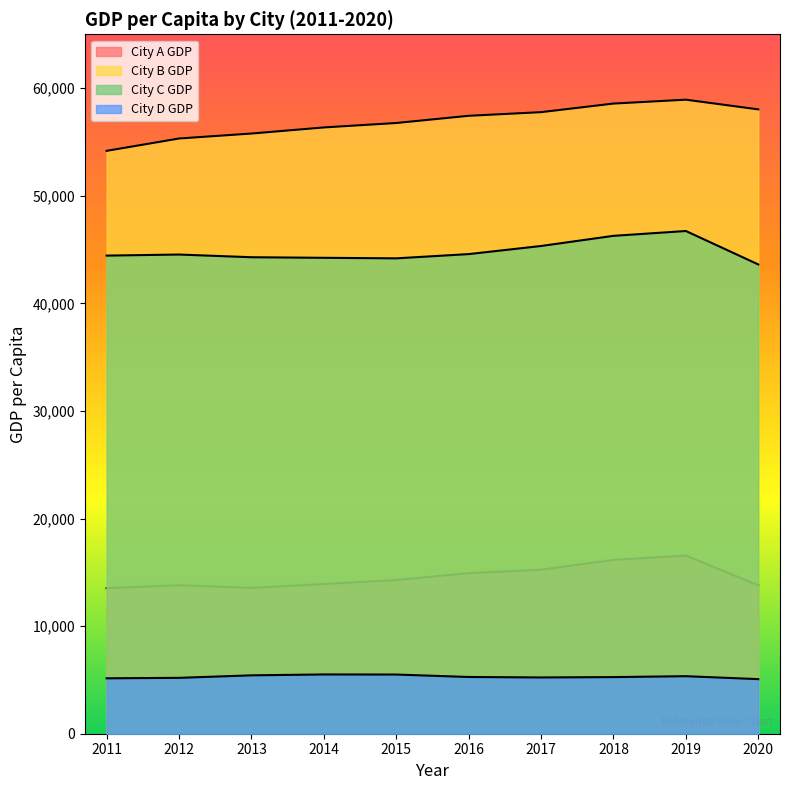

True or false: City A GDP has more than 0 points higher than both neighbors.

True